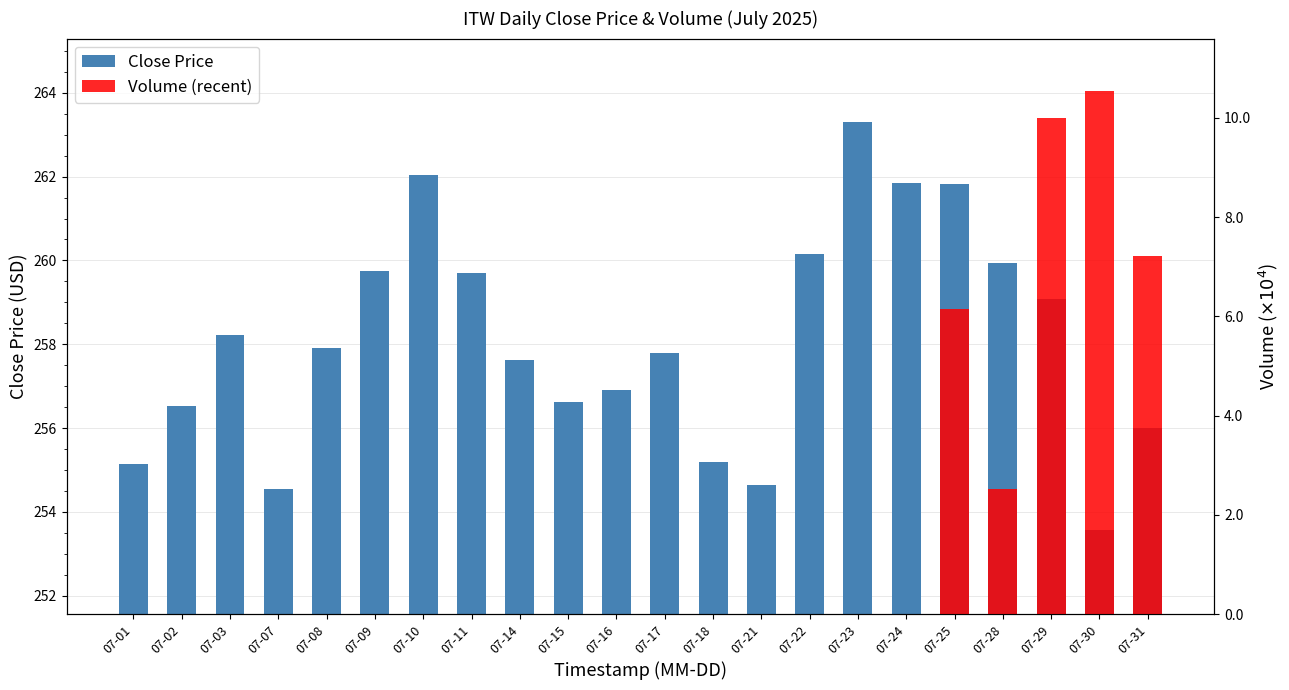

What is the change in value from 07-01 to 07-15?

+1.5